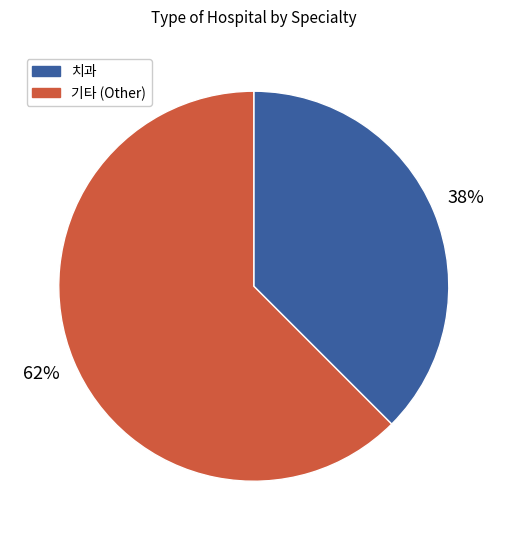

Rank the categories by value from highest to lowest.

기타 (Other), 치과